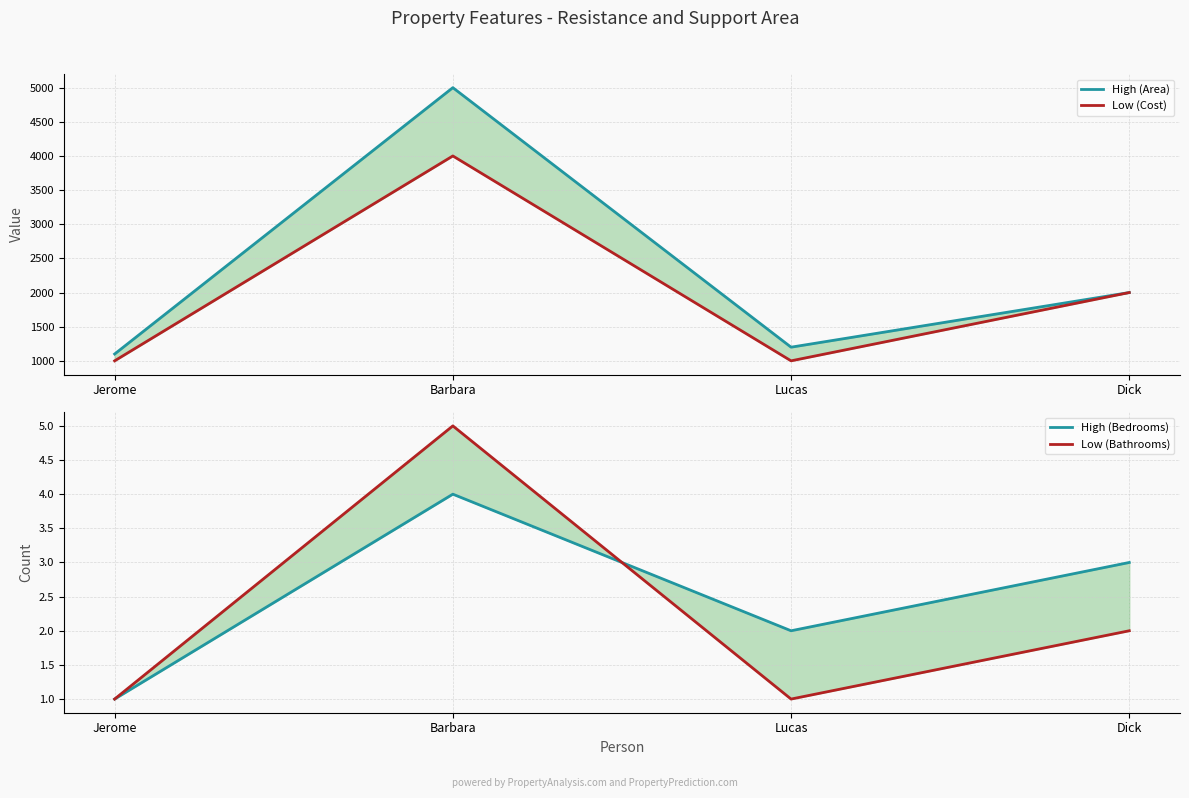

Is the value of High (Bedrooms) at Barbara greater than the value of Low (Bathrooms) at Barbara?

No